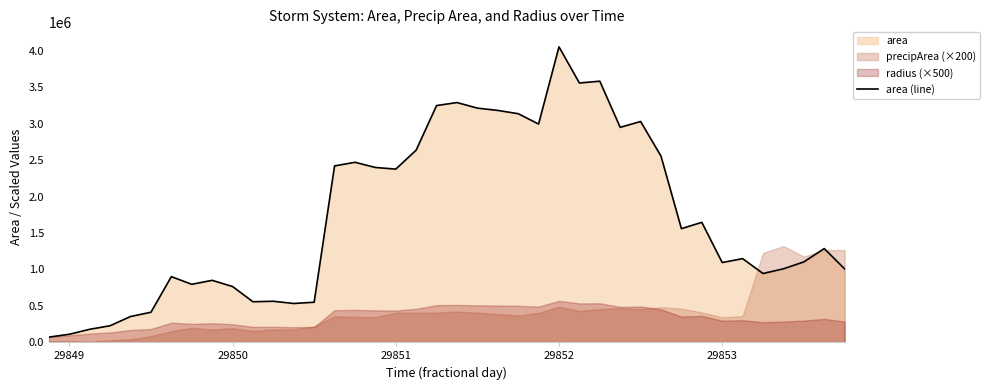

Reading left to right, extract all data points from this chart.

69375	108125	176875	225625	352500	410625	900000	795000	849375	764375	555000	561875	531250	548750	2421250	2471250	2400000	2377500	2638125	3250625	3291875	3215625	3183750	3138750	2996875	4056875	3560625	3585625	2951250	3031875	2555625	1559375	1646250	1093750	1147500	943125	1007500	1102500	1285625	1006875